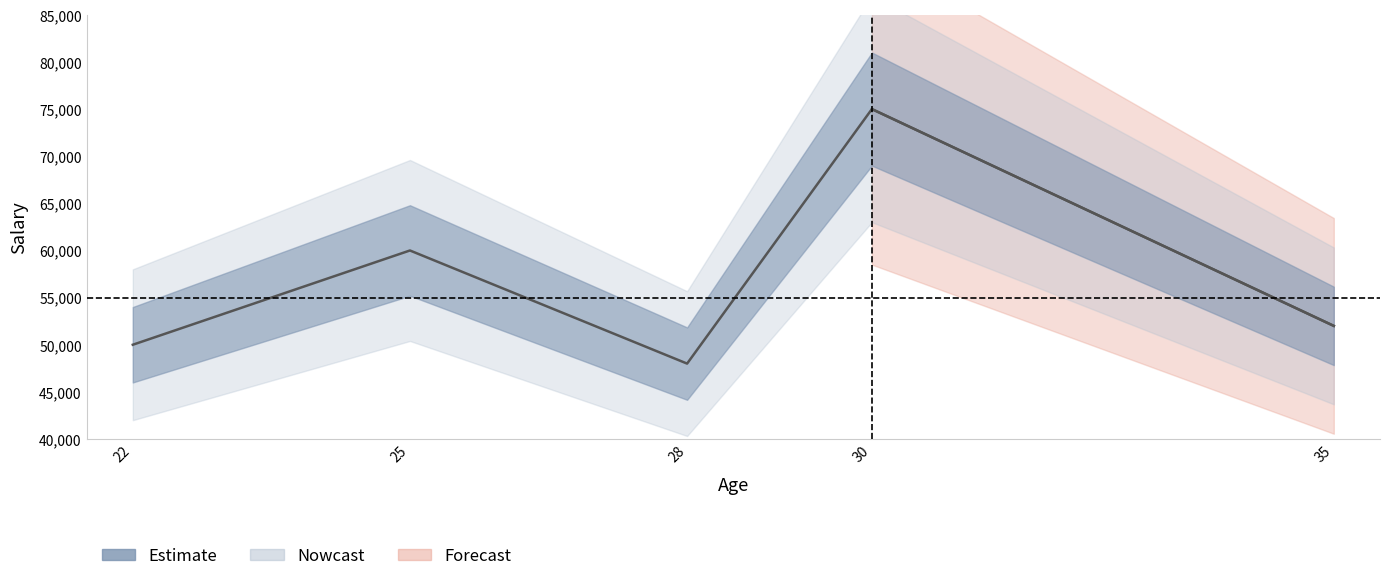

What is the minimum value shown in the chart?

48000